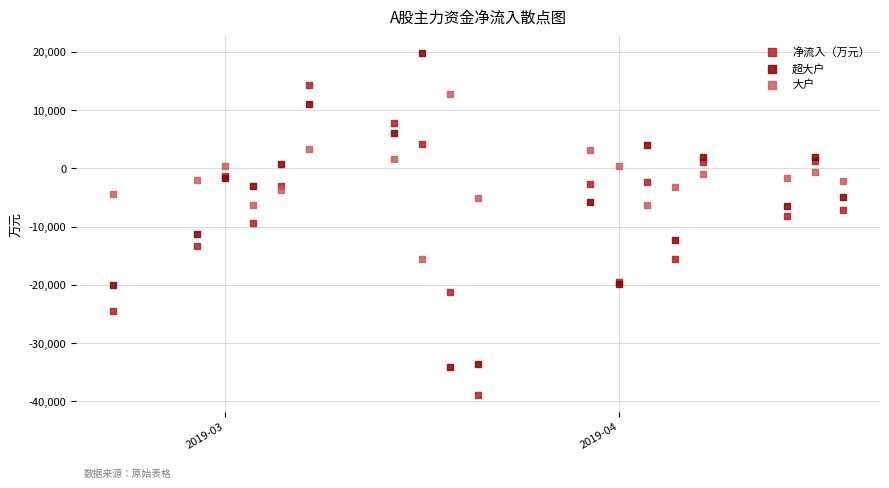

What is the X range (max minus min) for the scatter plot?

26.0